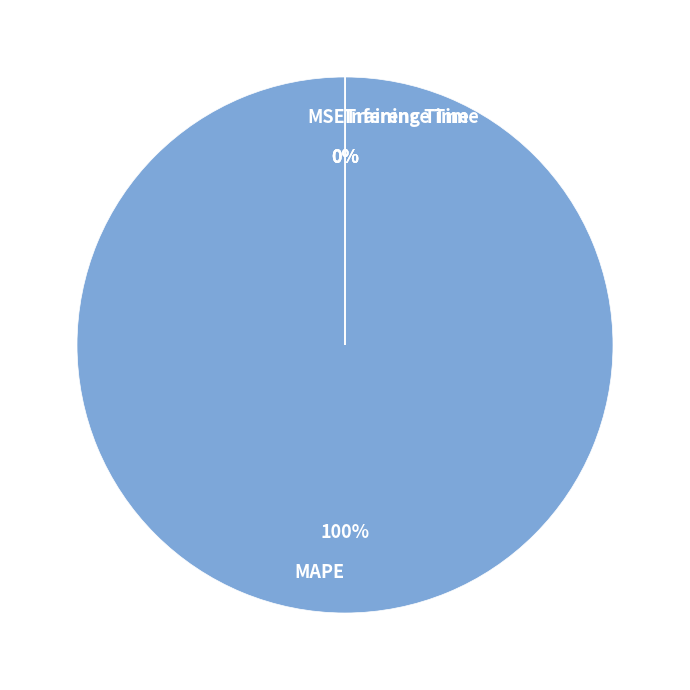

To the nearest percent, what is the difference between the largest and smallest slice percentages?

100%